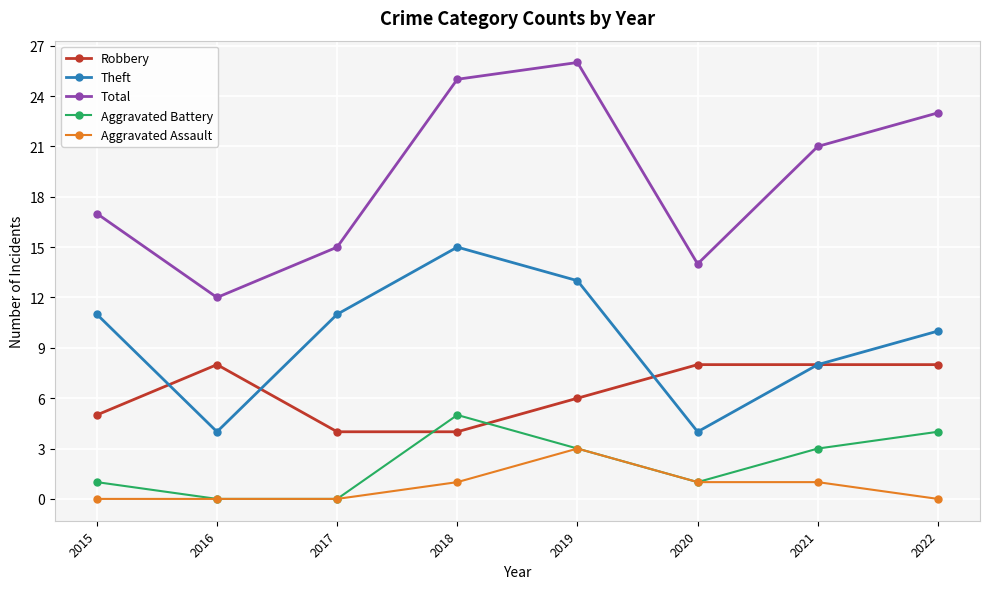

Is it true that Aggravated Assault equals -2 at 2022?

False